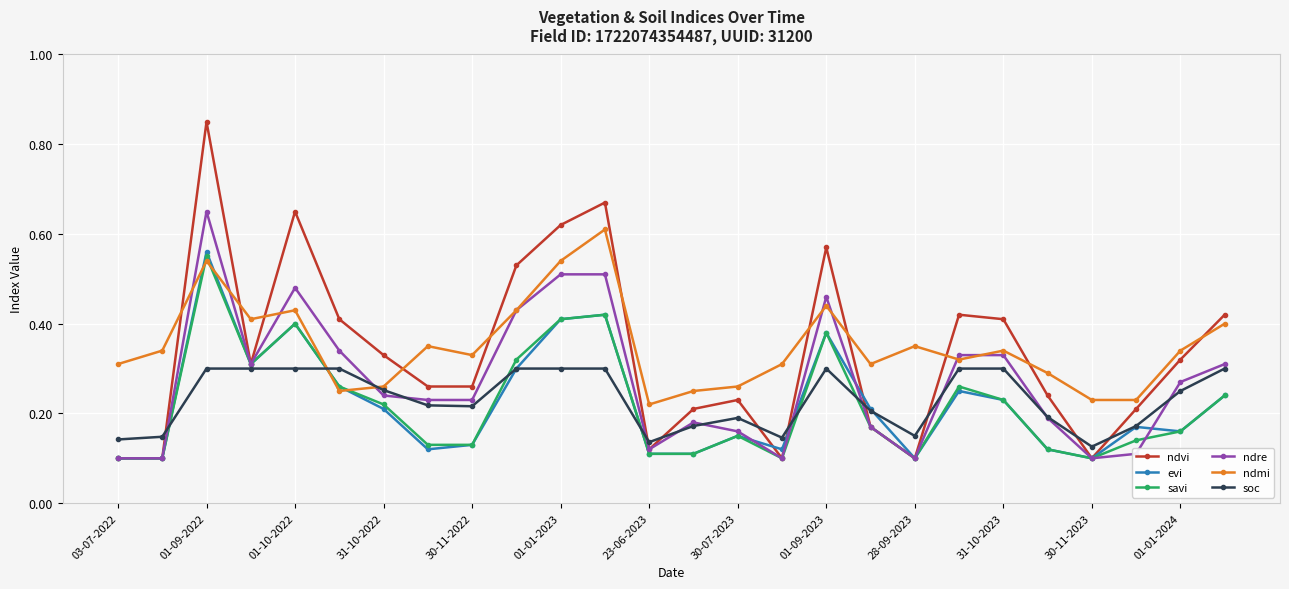

After their last crossing, which series has the higher values: savi or soc?

soc